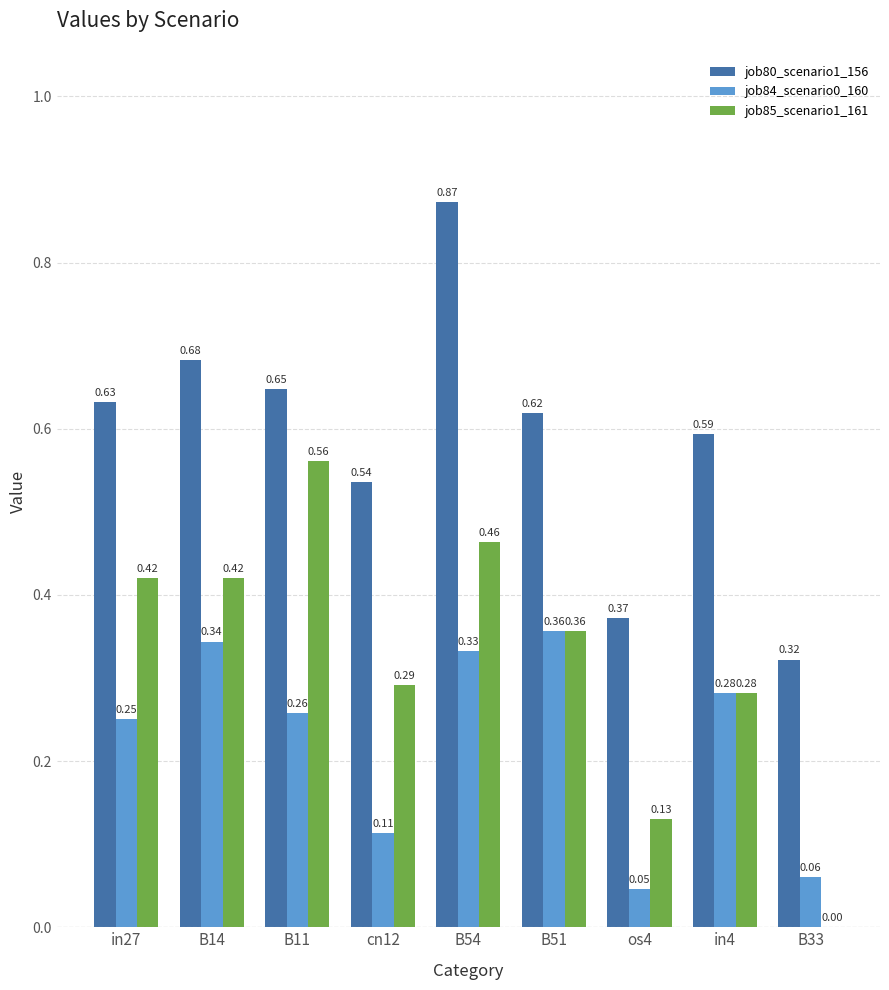

Is the value of job85_scenario1_161 at B51 greater than the value of job80_scenario1_156 at B33?

Yes